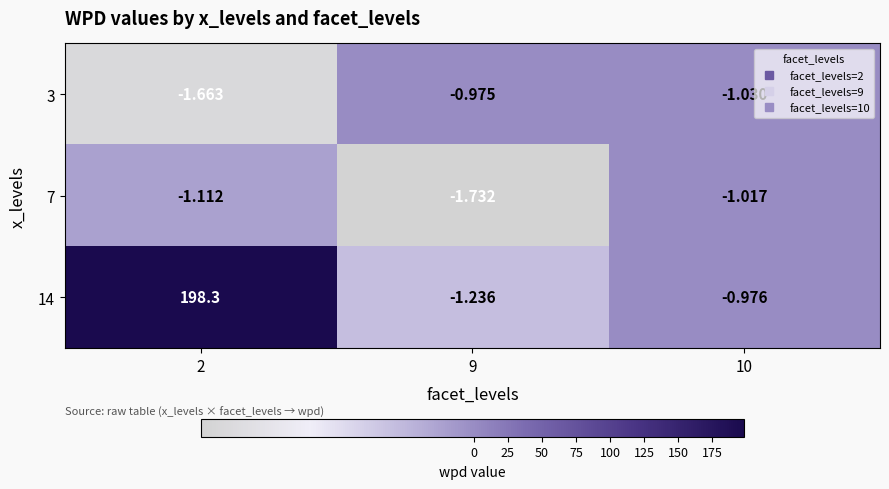

Is the value of 7 at 9 greater than the value of 14 at 2?

No